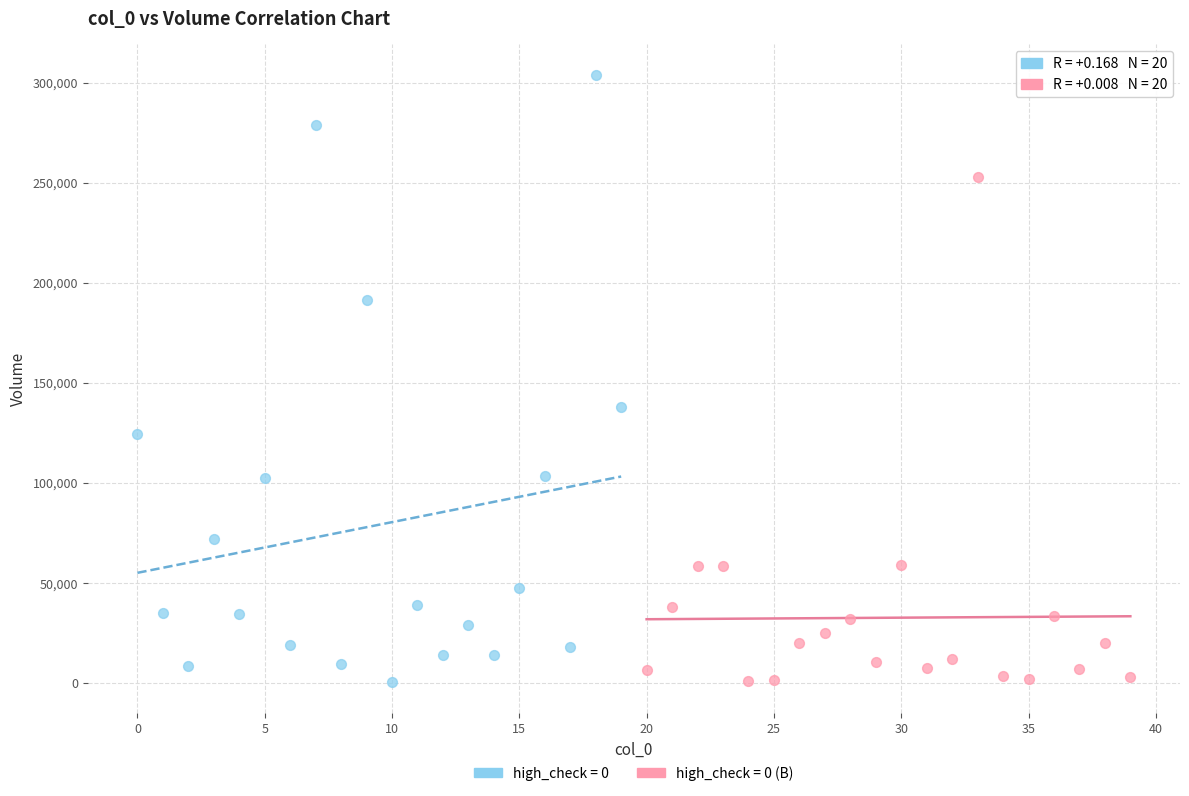

Which series has the largest Y range (max minus min)?

high_check = 0